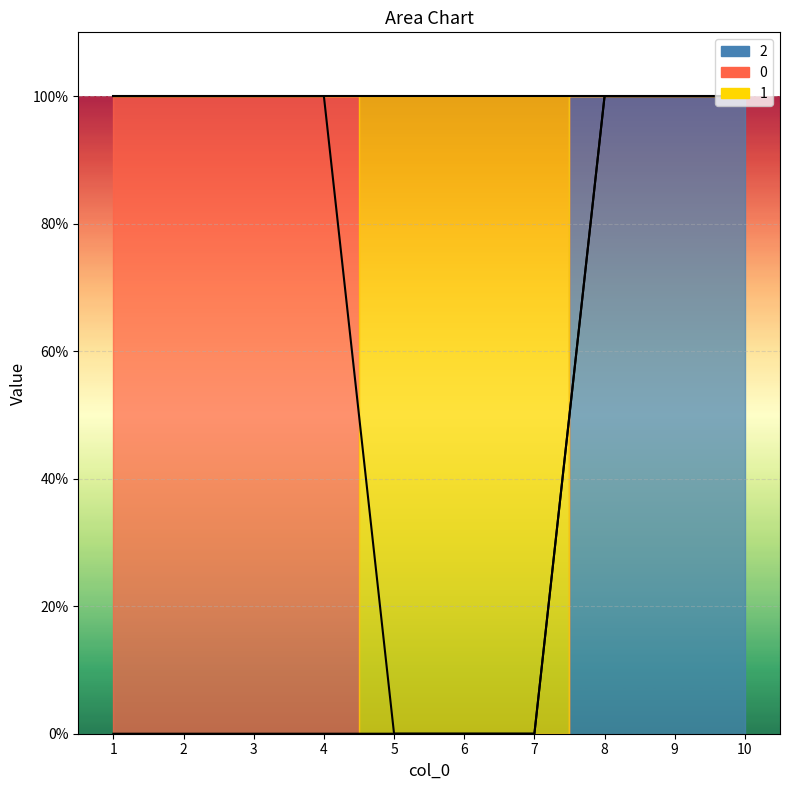

The value of 2 at 8 is 1. True or false?

True